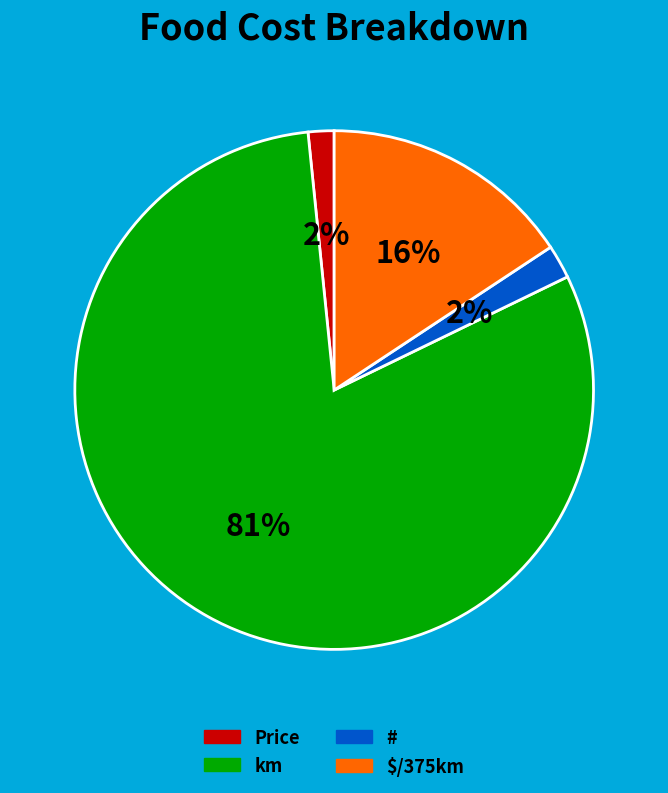

Does any single category account for the majority?

Yes